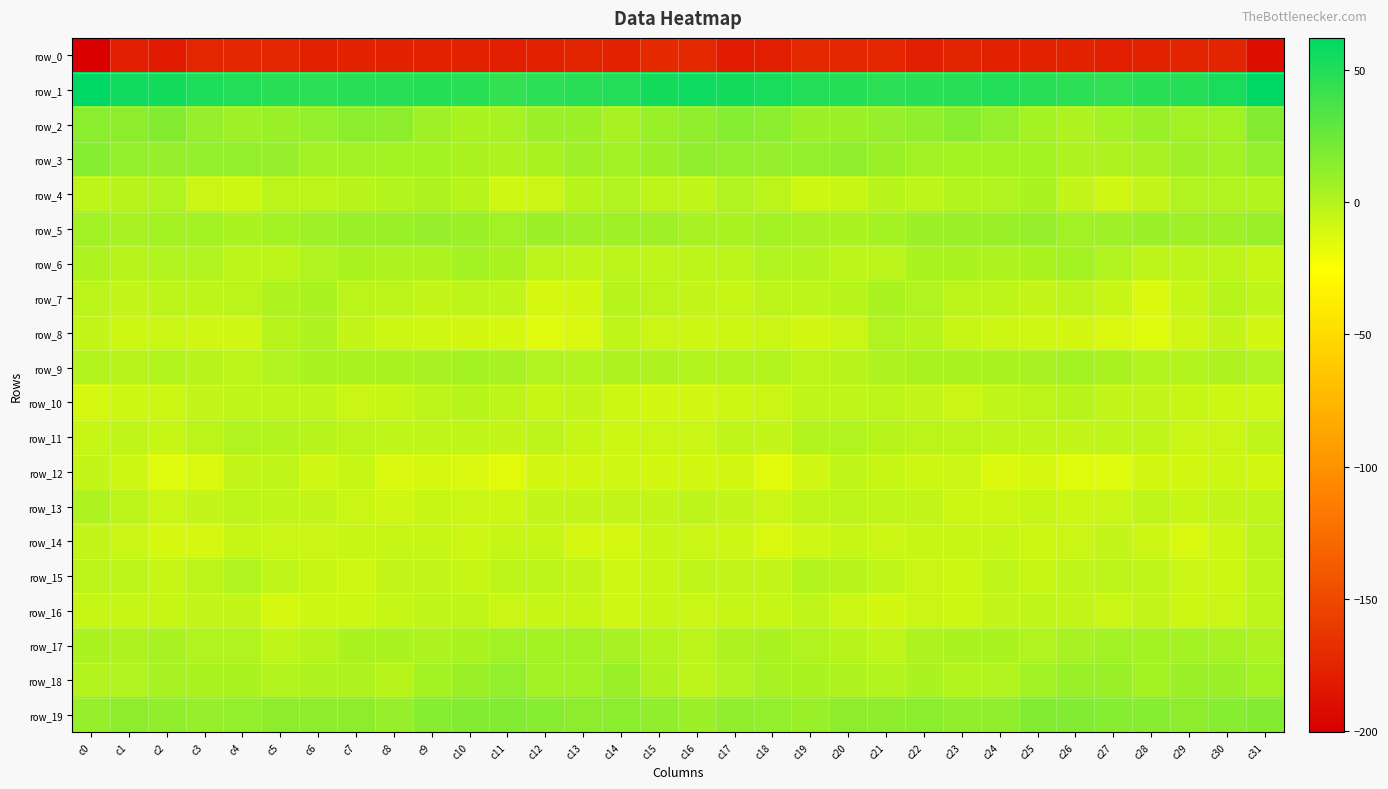

What is the total value across all series at c12?

-159.1